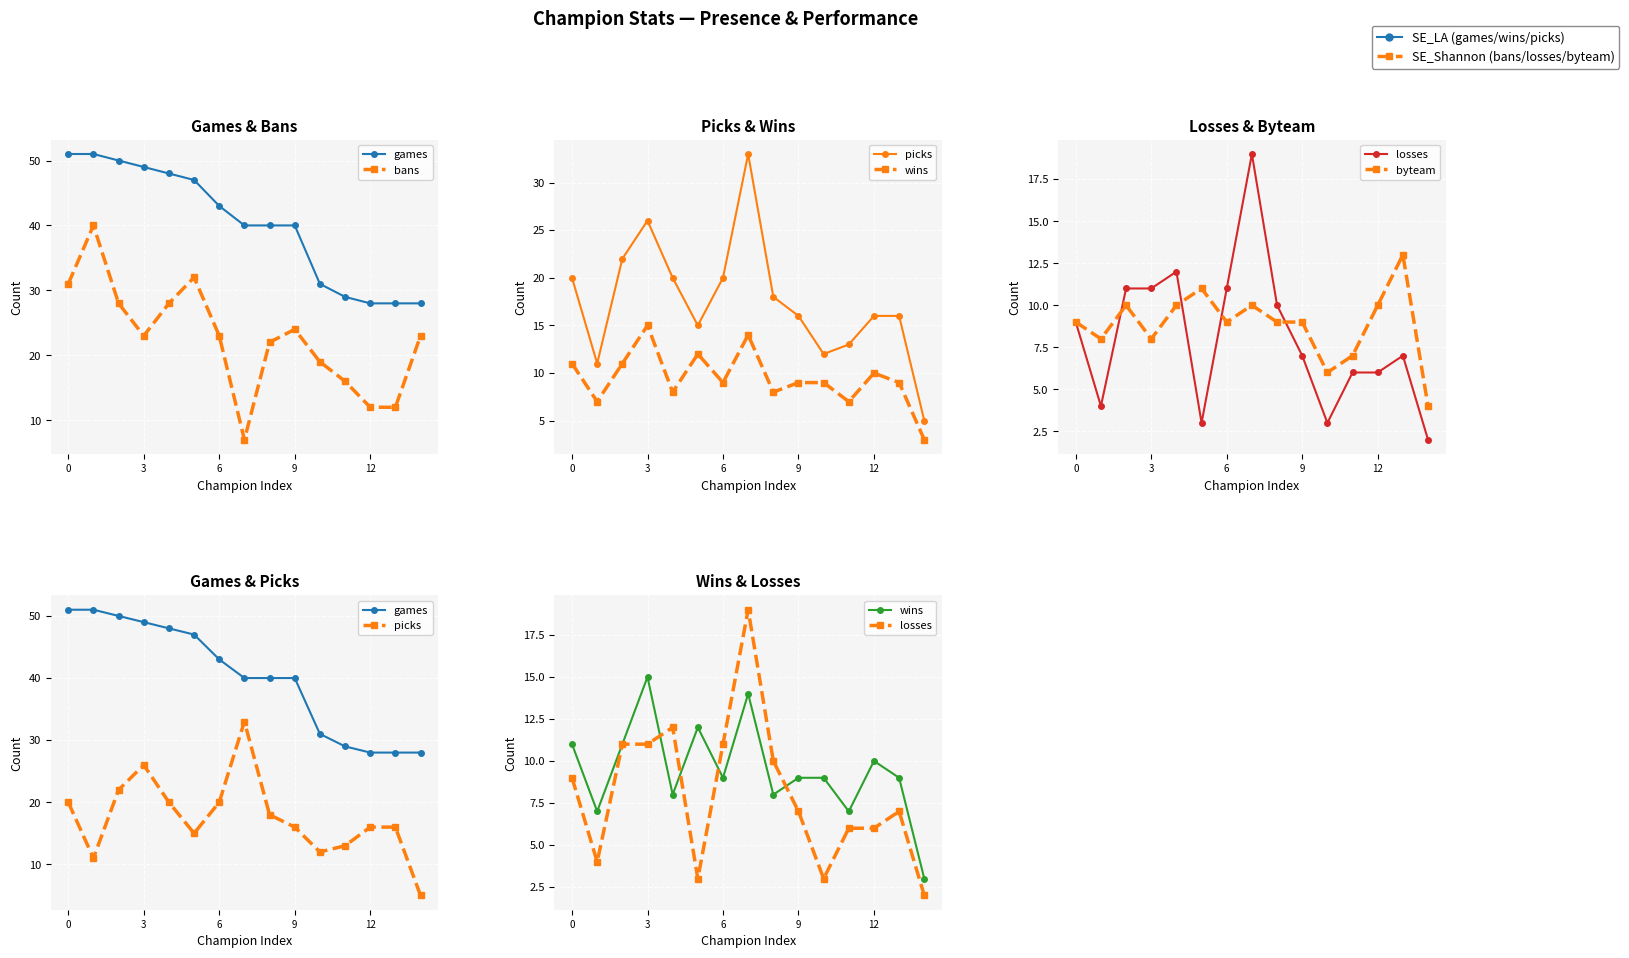

Reading right to left, what are all the values shown in this chart?

games: 28	28	28	29	31	40	40	40	43	47	48	49	50	51	51
bans: 23	12	12	16	19	24	22	7	23	32	28	23	28	40	31
picks: 5	16	16	13	12	16	18	33	20	15	20	26	22	11	20
wins: 3	9	10	7	9	9	8	14	9	12	8	15	11	7	11
losses: 2	7	6	6	3	7	10	19	11	3	12	11	11	4	9
byteam: 4	13	10	7	6	9	9	10	9	11	10	8	10	8	9